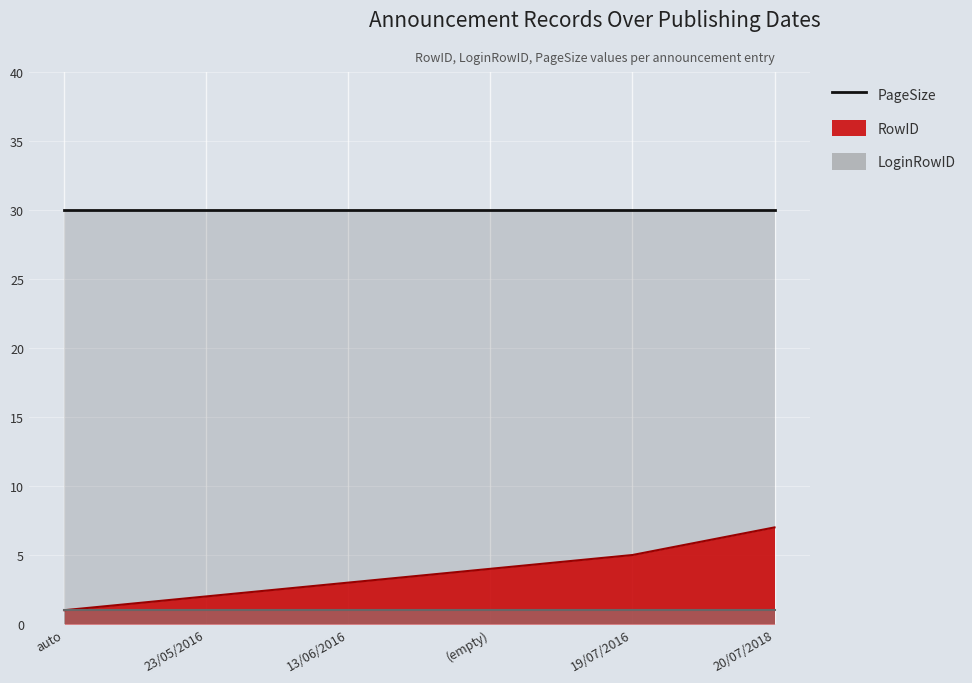

Reading right to left, extract all data points from this chart.

RowID: 7	5	4	3	2	1
LoginRowID: 1	1	1	1	1	1
PageSize: 30	30	30	30	30	30